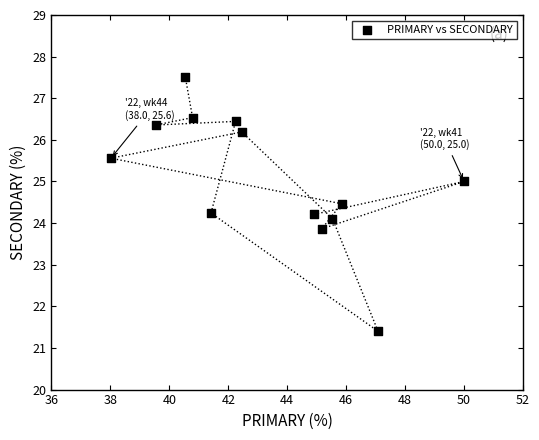

What is the range of X values (max minus min)?

12.0